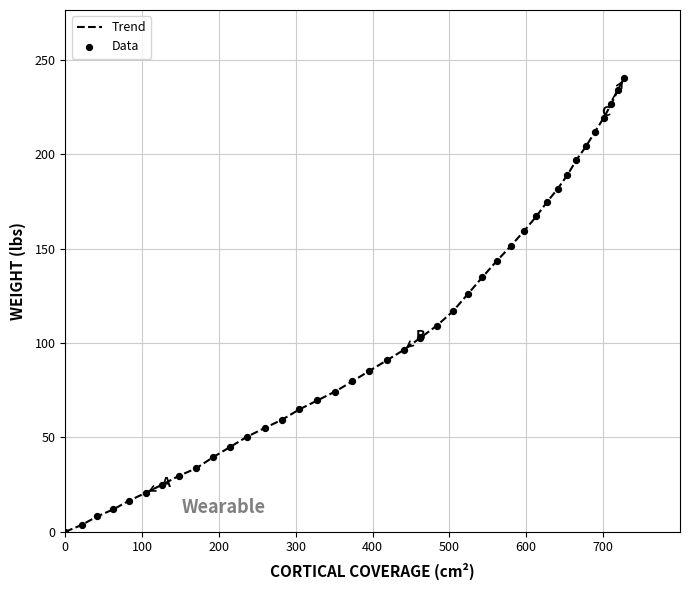

What is the difference between the maximum and minimum values?

240.5